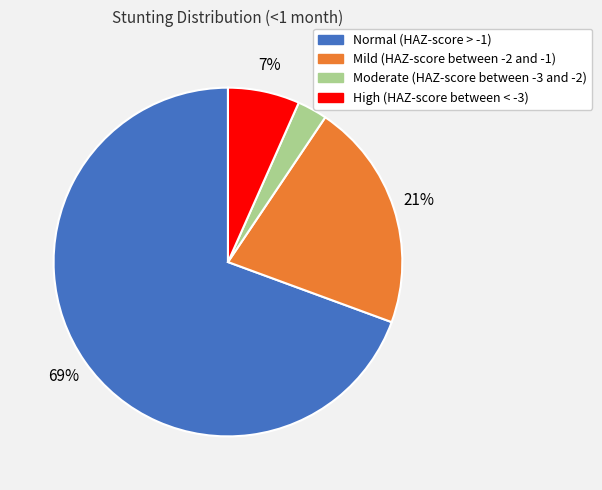

Between Normal (HAZ-score > -1) and Moderate (HAZ-score between -3 and -2), which is larger?

Normal (HAZ-score > -1)